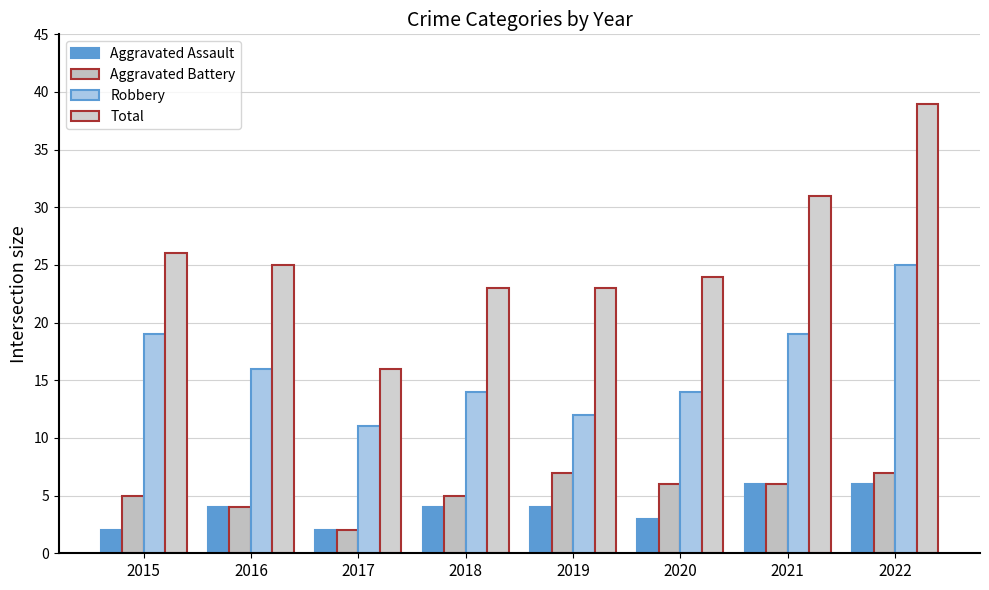

At which category is the sum across all series the highest?

2022